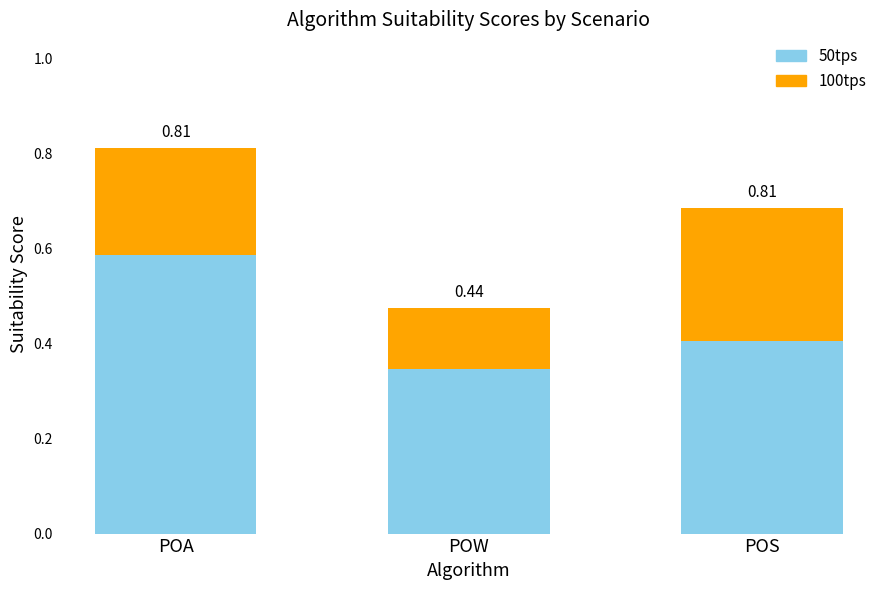

The value of 500tps at POW is 0.8. True or false?

False